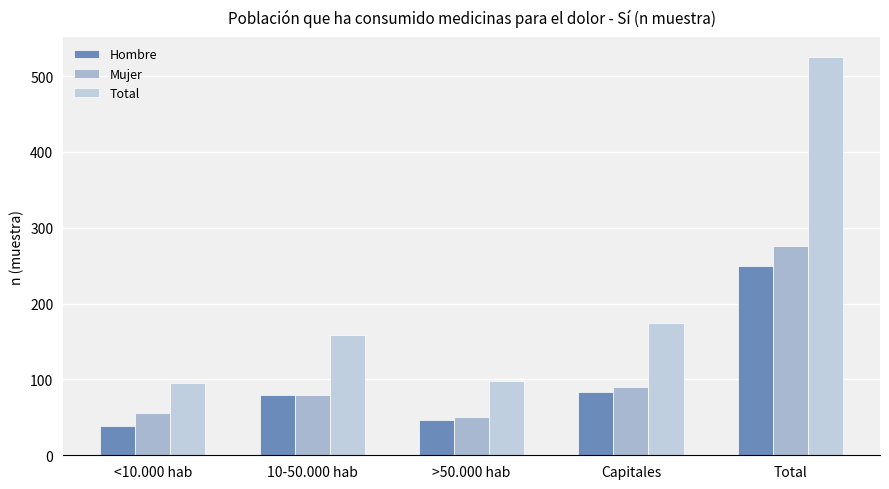

List the labels in order of Total value, largest first.

Total, Capitales, 10-50.000 hab, >50.000 hab, <10.000 hab